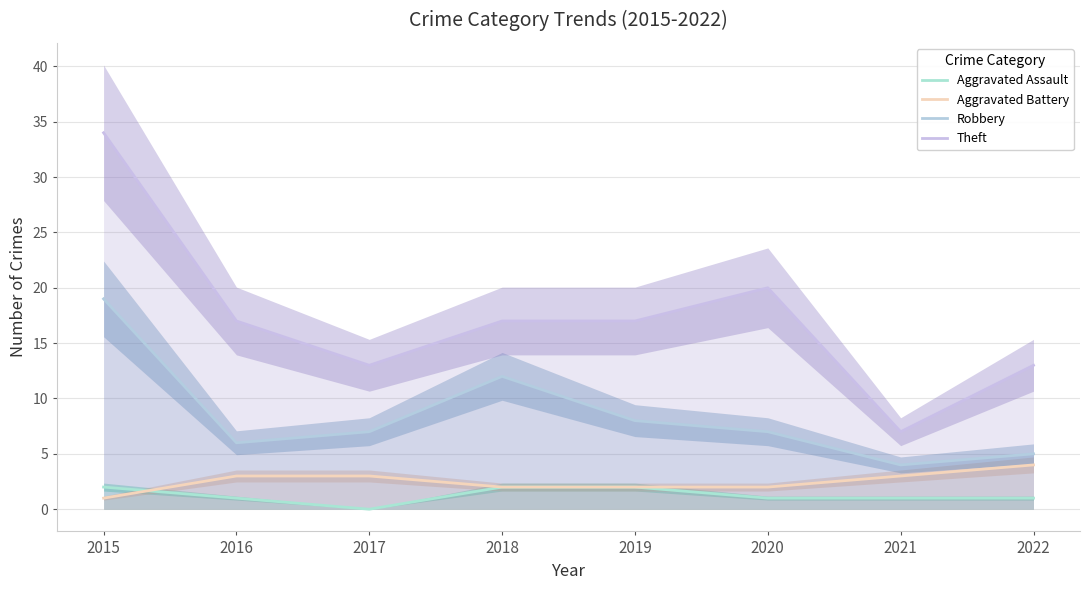

True or false: Theft and Aggravated Battery intersect in this chart.

False